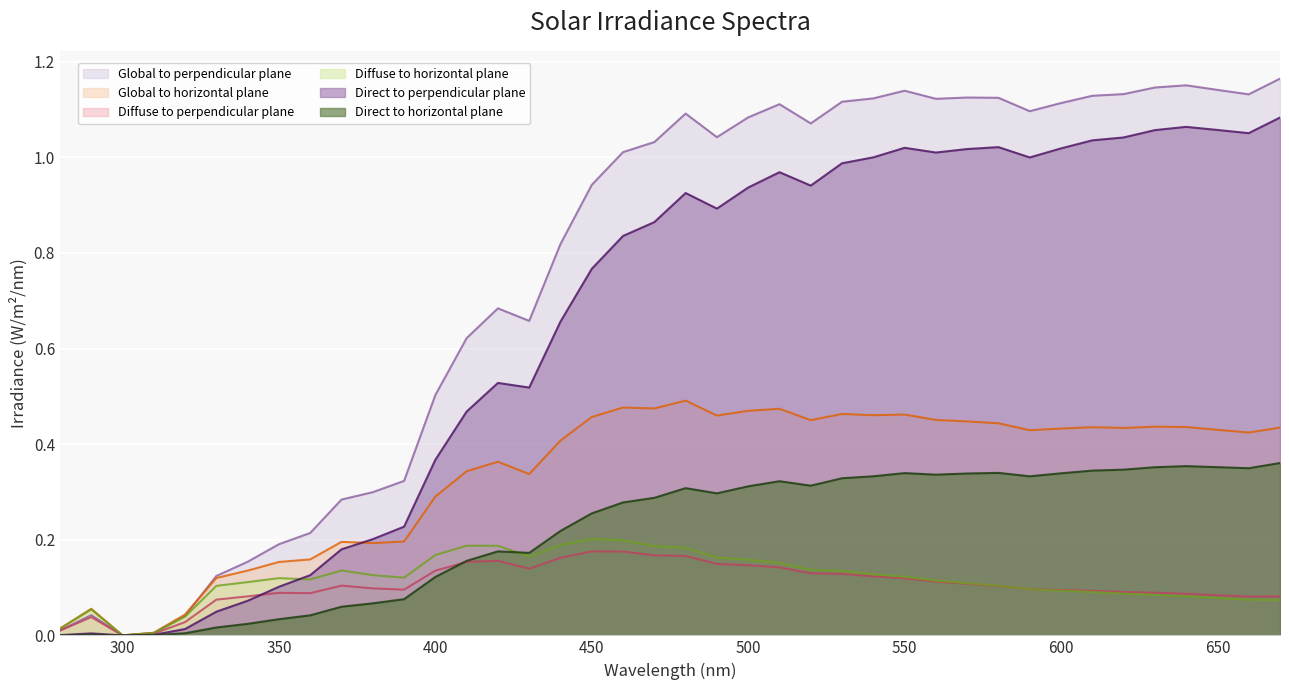

Reading right to left, transcribe all the data shown in this chart.

Direct to perpendicular plane: 670=1.1	660=1.1	650=1.1	640=1.1	630=1.1	620=1.0	610=1.0	600=1.0	590=1.0	580=1.0	570=1.0	560=1.0	550=1.0	540=1.0	530=1.0	520=0.9	510=1.0	500=0.9	490=0.9	480=0.9	470=0.9	460=0.8	450=0.8	440=0.7	430=0.5	420=0.5	410=0.5	400=0.4	390=0.2	380=0.2	370=0.2	360=0.1	350=0.1	340=0.1	330=0.0	320=0.0	310=0.0	300=0.0	290=0.0	280=0.0
Diffuse to perpendicular plane: 670=0.1	660=0.1	650=0.1	640=0.1	630=0.1	620=0.1	610=0.1	600=0.1	590=0.1	580=0.1	570=0.1	560=0.1	550=0.1	540=0.1	530=0.1	520=0.1	510=0.1	500=0.1	490=0.1	480=0.2	470=0.2	460=0.2	450=0.2	440=0.2	430=0.1	420=0.2	410=0.2	400=0.1	390=0.1	380=0.1	370=0.1	360=0.1	350=0.1	340=0.1	330=0.1	320=0.0	310=0.0	300=0.0	290=0.0	280=0.0
Global to perpendicular plane: 670=1.2	660=1.1	650=1.1	640=1.2	630=1.1	620=1.1	610=1.1	600=1.1	590=1.1	580=1.1	570=1.1	560=1.1	550=1.1	540=1.1	530=1.1	520=1.1	510=1.1	500=1.1	490=1.0	480=1.1	470=1.0	460=1.0	450=0.9	440=0.8	430=0.7	420=0.7	410=0.6	400=0.5	390=0.3	380=0.3	370=0.3	360=0.2	350=0.2	340=0.2	330=0.1	320=0.0	310=0.0	300=0.0	290=0.0	280=0.0
Direct to horizontal plane: 670=0.4	660=0.3	650=0.4	640=0.4	630=0.4	620=0.3	610=0.3	600=0.3	590=0.3	580=0.3	570=0.3	560=0.3	550=0.3	540=0.3	530=0.3	520=0.3	510=0.3	500=0.3	490=0.3	480=0.3	470=0.3	460=0.3	450=0.3	440=0.2	430=0.2	420=0.2	410=0.2	400=0.1	390=0.1	380=0.1	370=0.1	360=0.0	350=0.0	340=0.0	330=0.0	320=0.0	310=0.0	300=0.0	290=0.0	280=0.0
Diffuse to horizontal plane: 670=0.1	660=0.1	650=0.1	640=0.1	630=0.1	620=0.1	610=0.1	600=0.1	590=0.1	580=0.1	570=0.1	560=0.1	550=0.1	540=0.1	530=0.1	520=0.1	510=0.2	500=0.2	490=0.2	480=0.2	470=0.2	460=0.2	450=0.2	440=0.2	430=0.2	420=0.2	410=0.2	400=0.2	390=0.1	380=0.1	370=0.1	360=0.1	350=0.1	340=0.1	330=0.1	320=0.0	310=0.0	300=0.0	290=0.1	280=0.0
Global to horizontal plane: 670=0.4	660=0.4	650=0.4	640=0.4	630=0.4	620=0.4	610=0.4	600=0.4	590=0.4	580=0.4	570=0.4	560=0.5	550=0.5	540=0.5	530=0.5	520=0.5	510=0.5	500=0.5	490=0.5	480=0.5	470=0.5	460=0.5	450=0.5	440=0.4	430=0.3	420=0.4	410=0.3	400=0.3	390=0.2	380=0.2	370=0.2	360=0.2	350=0.2	340=0.1	330=0.1	320=0.0	310=0.0	300=0.0	290=0.1	280=0.0